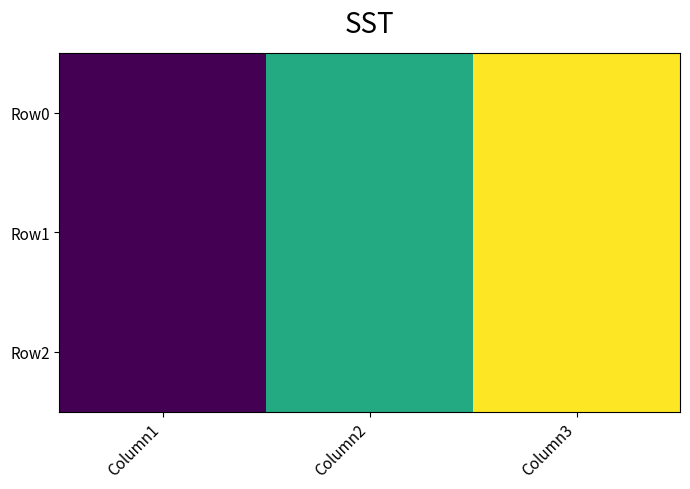

Reading right to left, extract all data points from this chart.

Row0: Column3=18.7	Column2=11.7	Column1=0.6
Row1: Column3=18.7	Column2=11.7	Column1=0.6
Row2: Column3=18.7	Column2=11.7	Column1=0.6